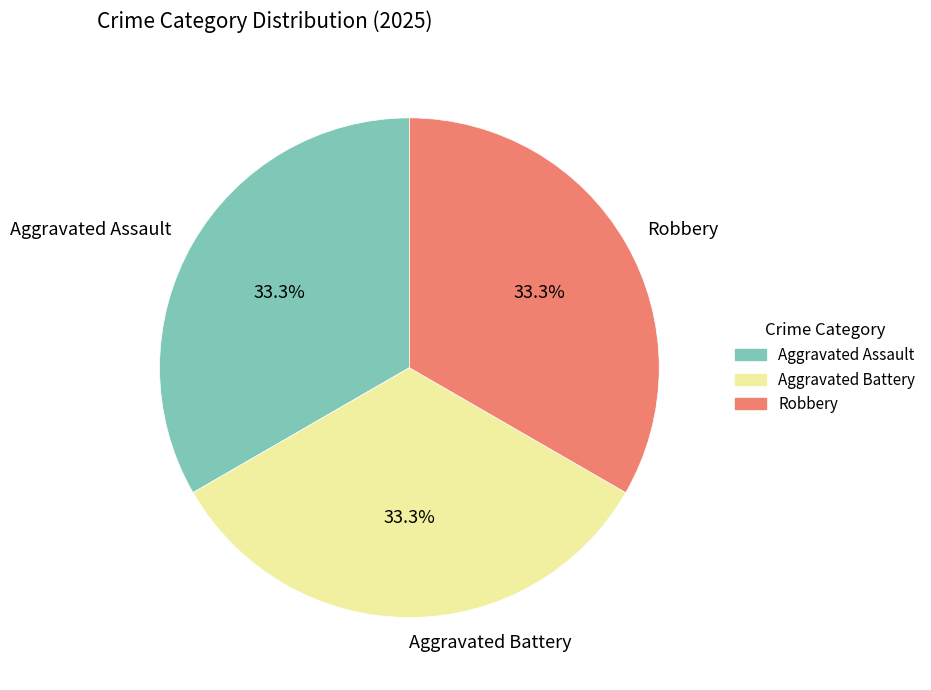

Approximately how many times larger is the value at Robbery compared to Aggravated Assault?

1.0